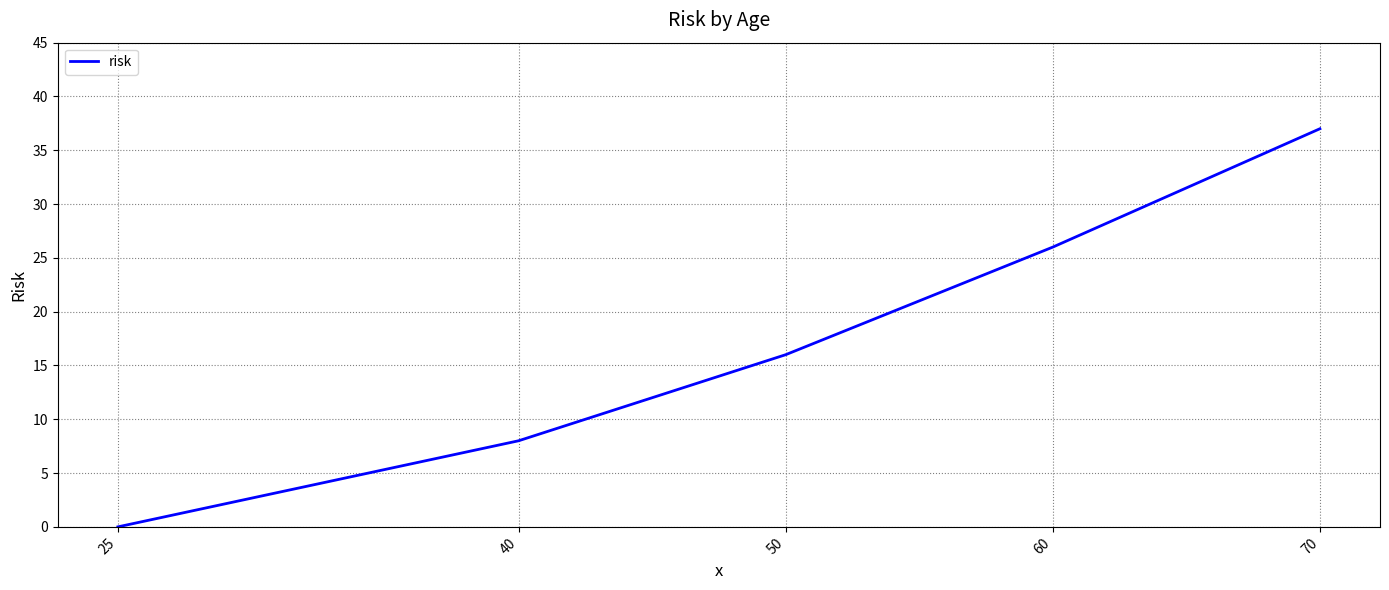

What is the difference between the second highest and minimum values?

26